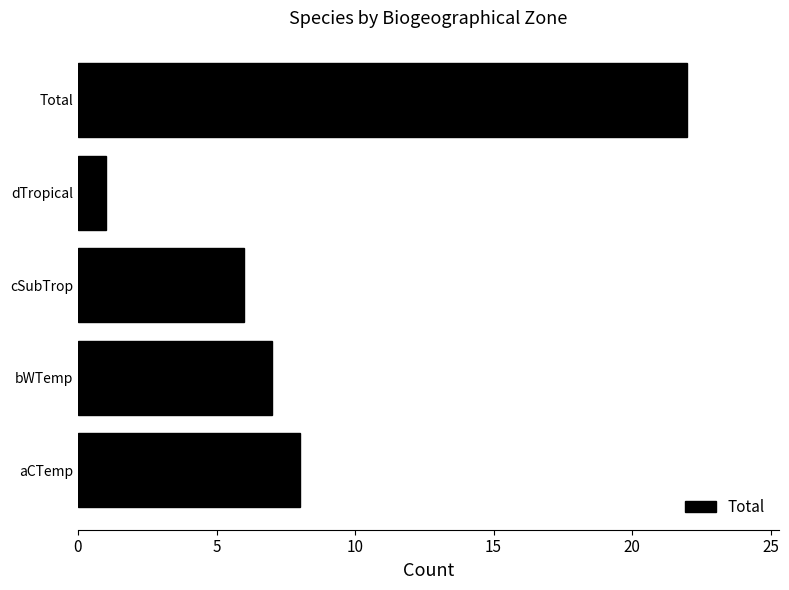

True or false: the data shows 22 at Total.

True